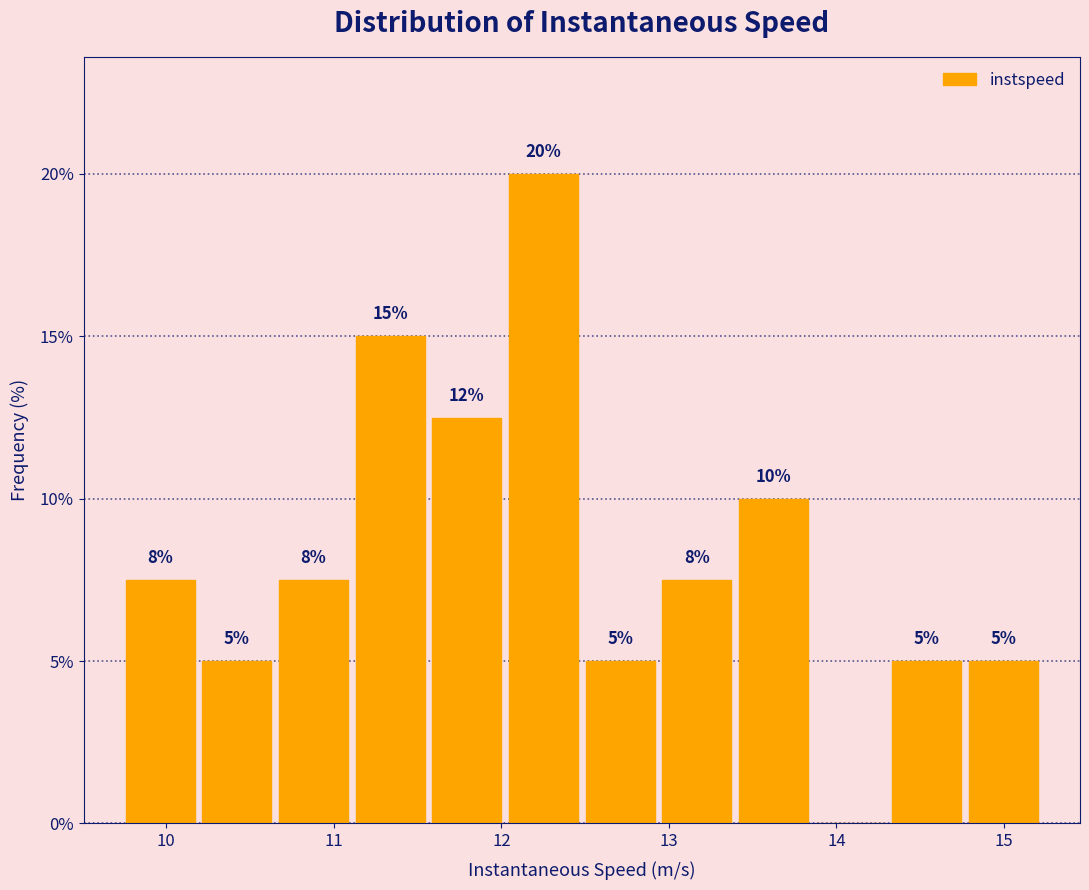

Over which range of the x-axis is the bar tallest?

12.0 to 12.5